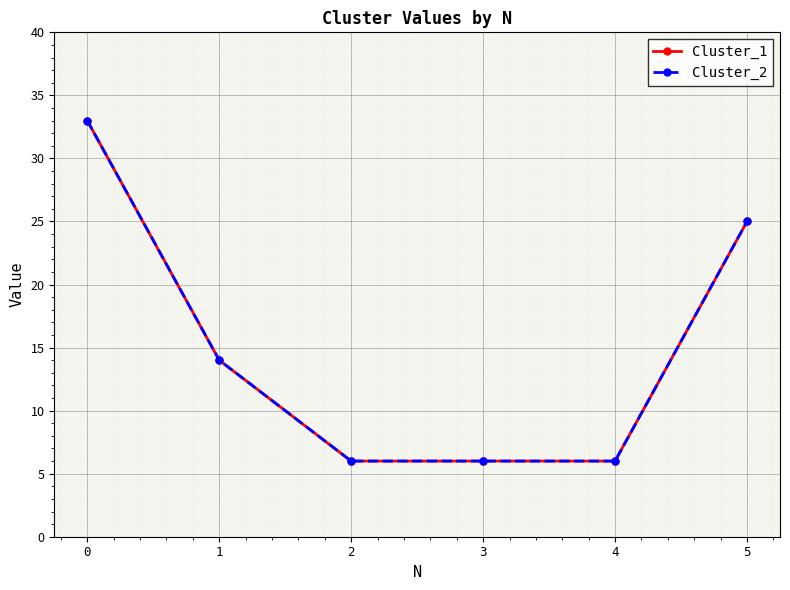

Does the chart have visible grid lines?

Yes